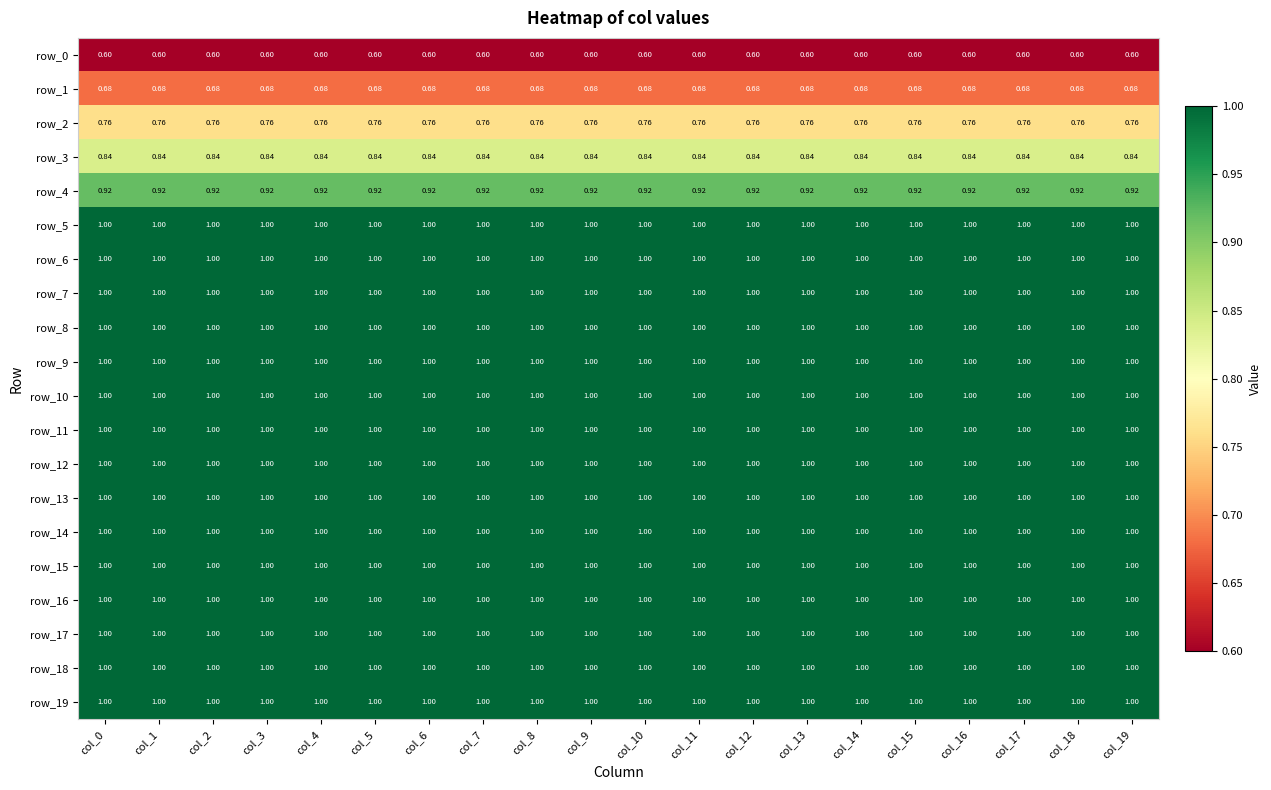

At which category is the sum across all series the highest?

col_0